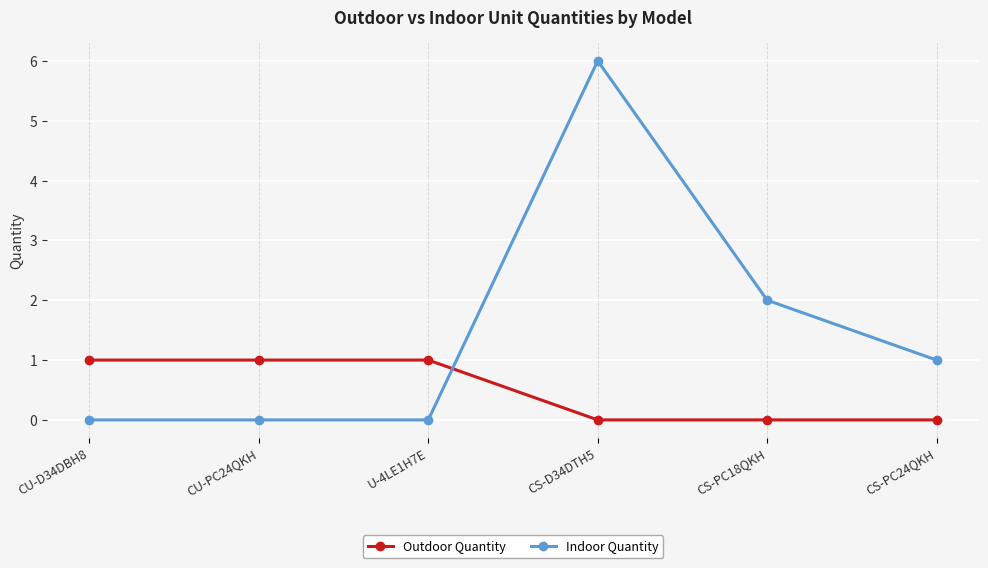

Which series has the largest total across all categories?

Indoor Quantity